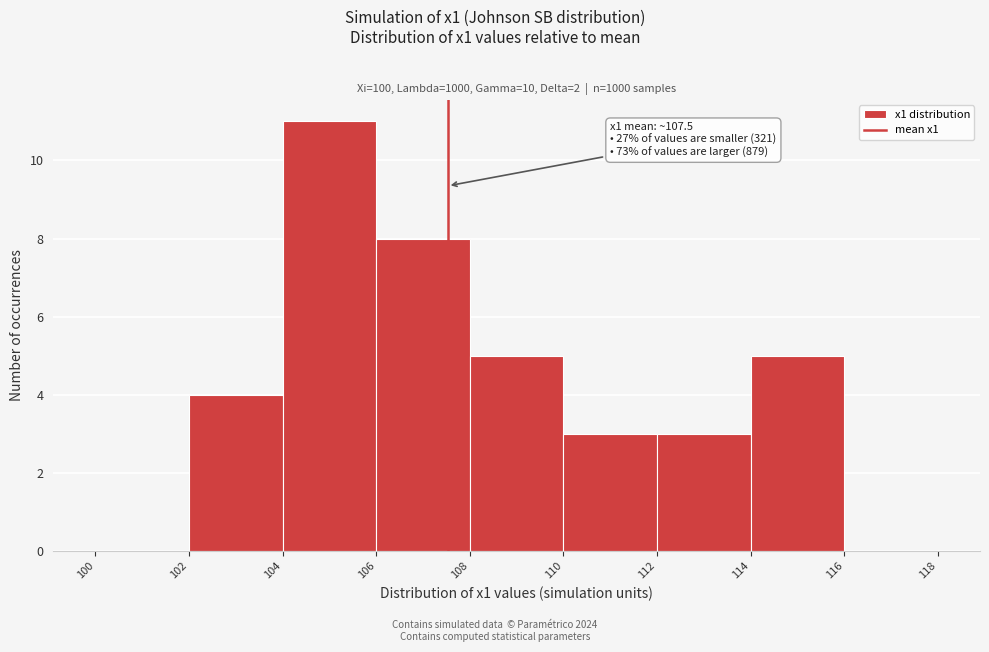

Over which range of the x-axis is the bar tallest?

104 to 106